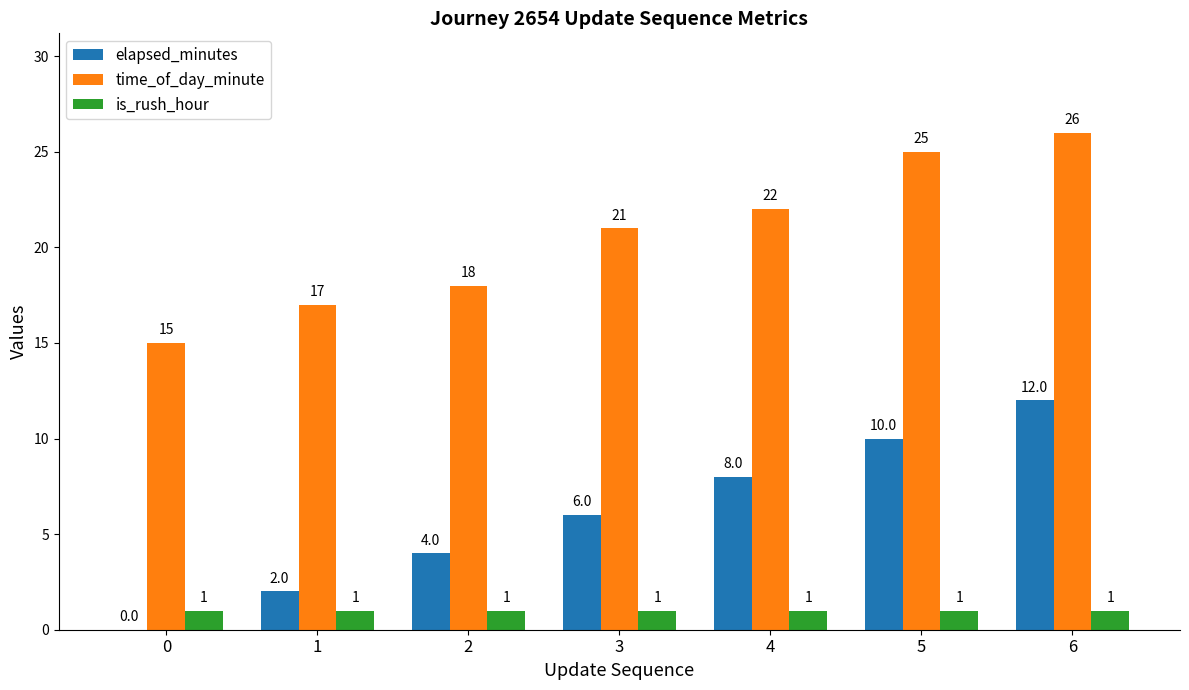

The value of is_rush_hour at 6 is 1. True or false?

True